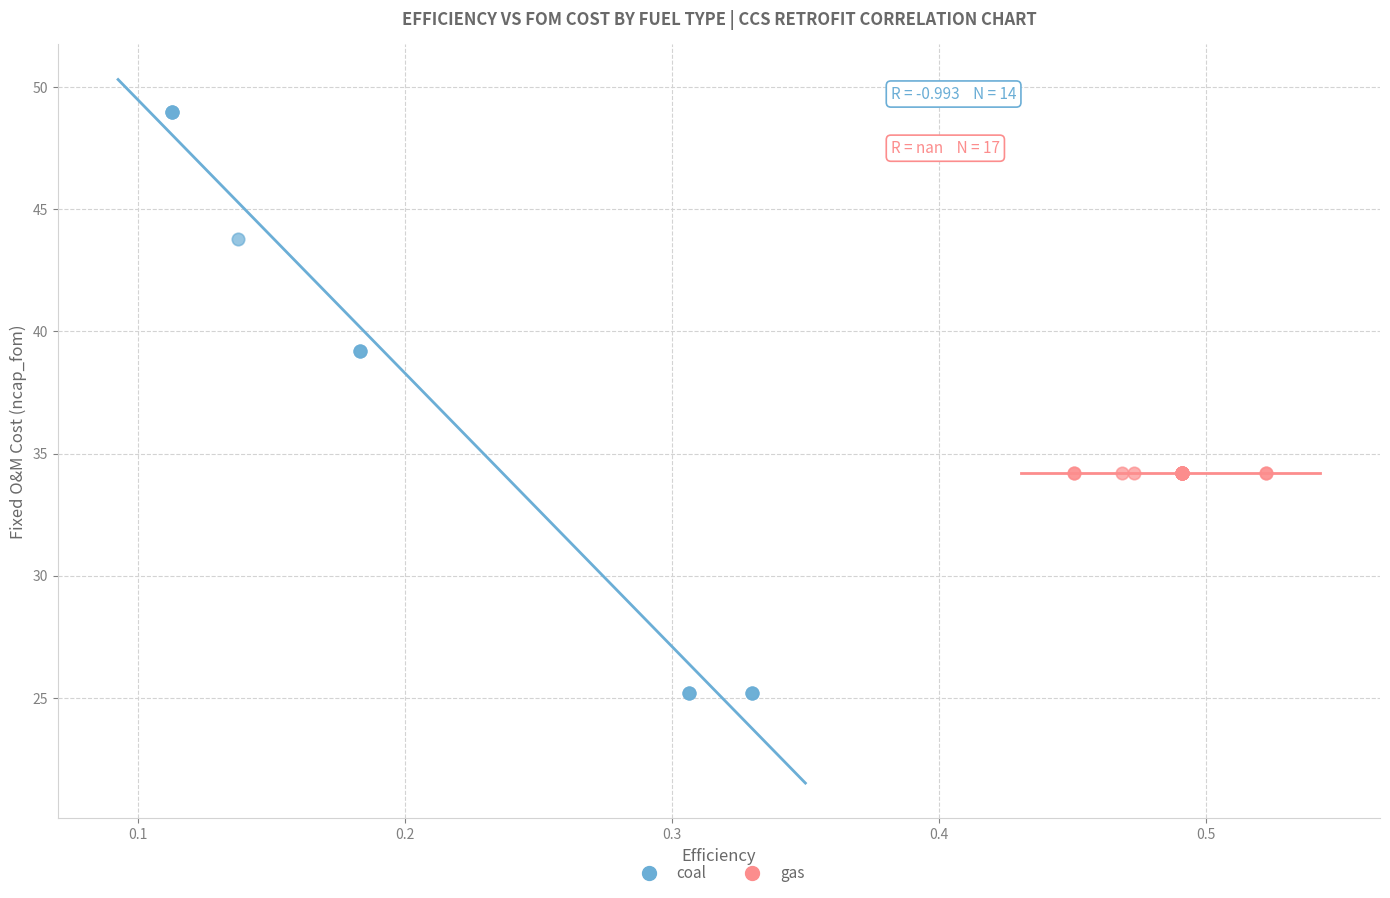

Which series contains the highest Y value?

coal